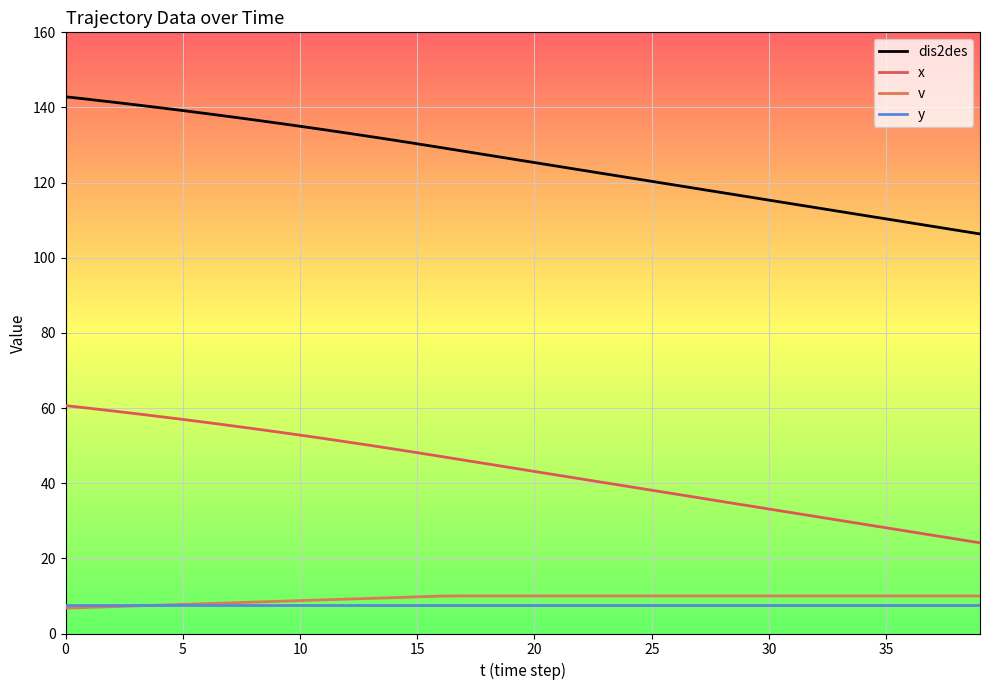

Is this an area chart (filled region under the line)?

No